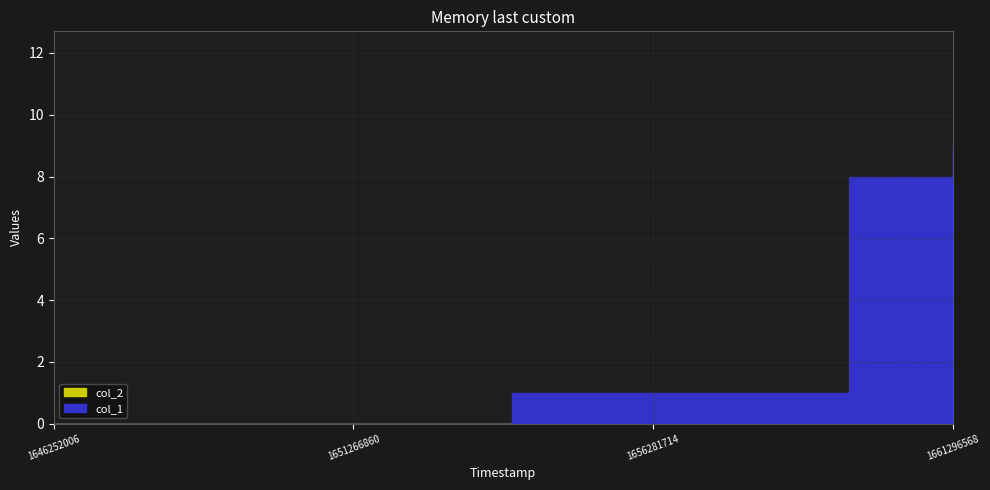

Rank the series by their maximum value, from lowest to highest.

col_2, col_1